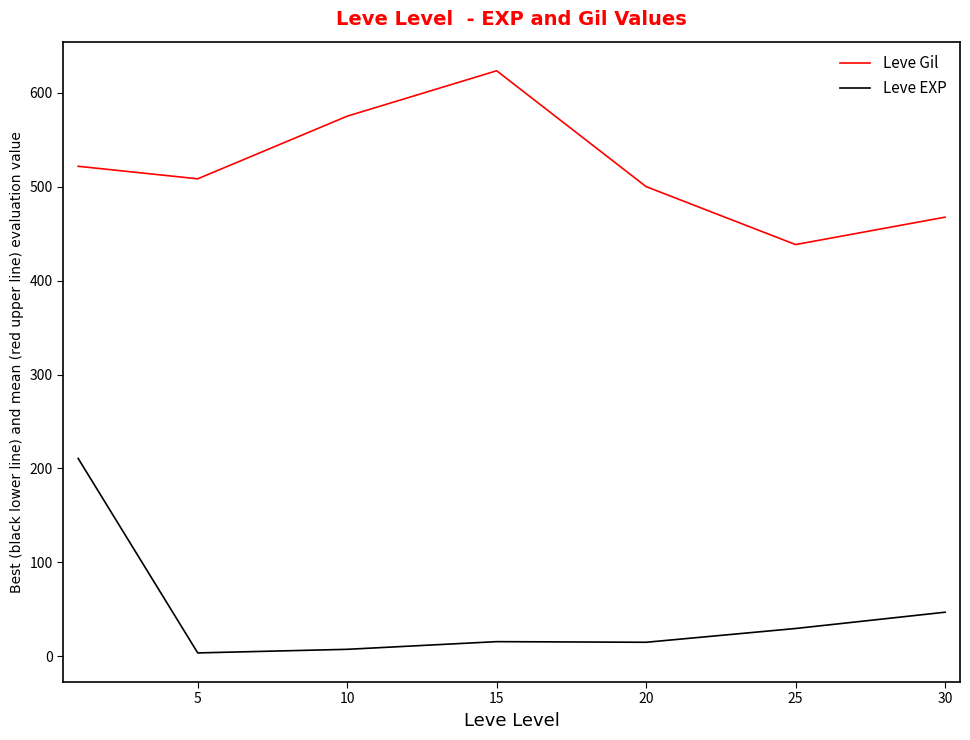

True or false: Leve EXP and Leve Gil cross at least once.

False